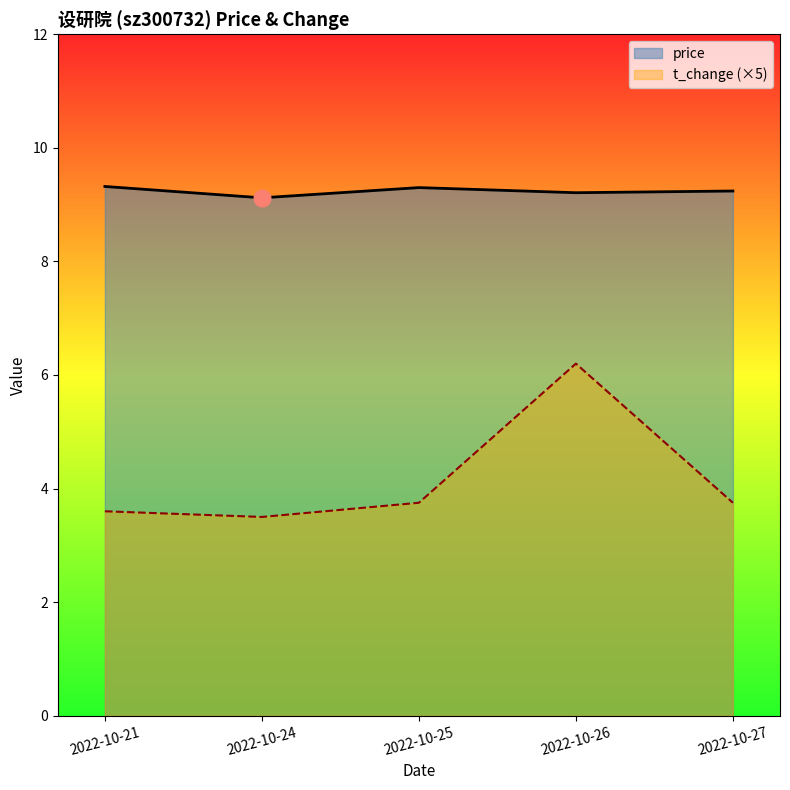

True or false: price has a value of 5.3 at 2022-10-27.

False